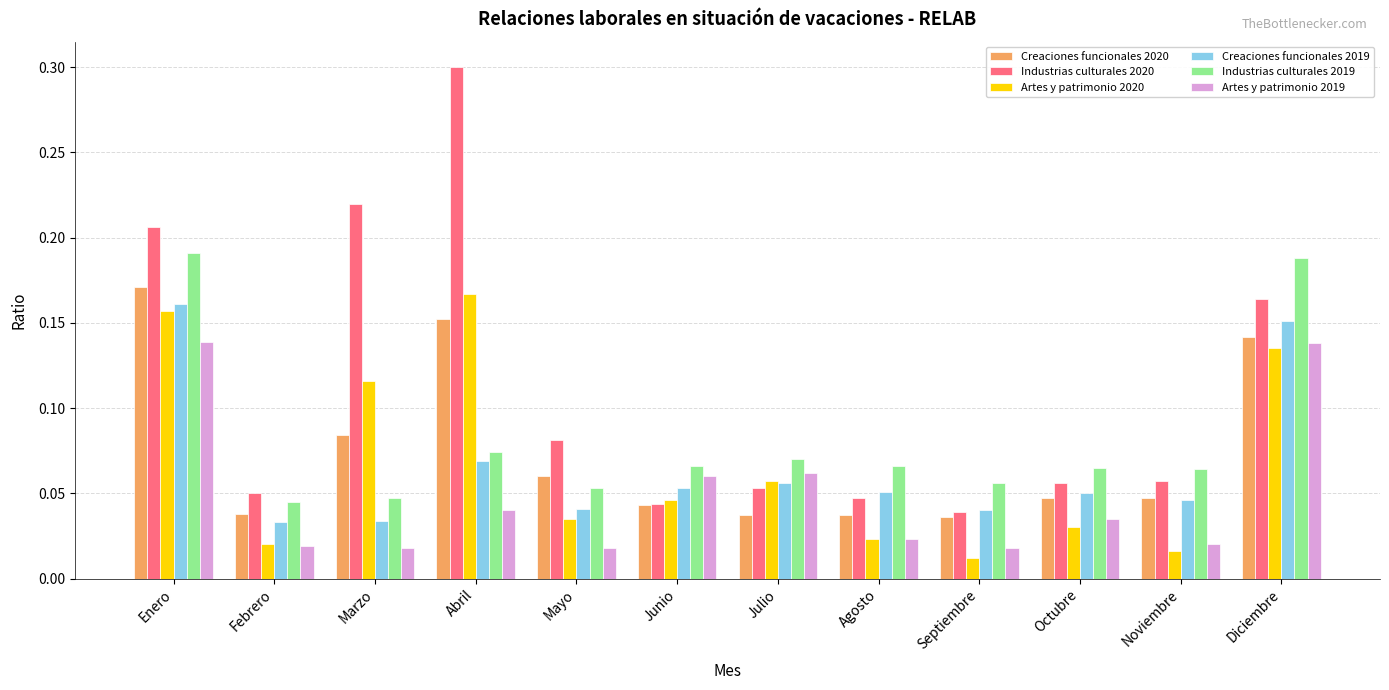

Which category has the highest value in the Industrias culturales 2019 series?

Enero